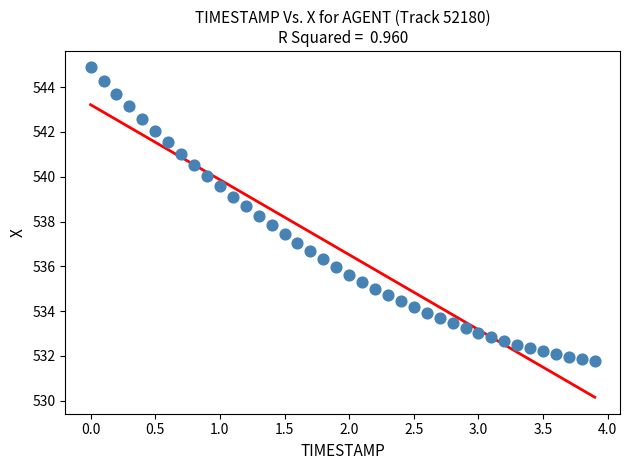

What is the range of X values (max minus min)?

3.9